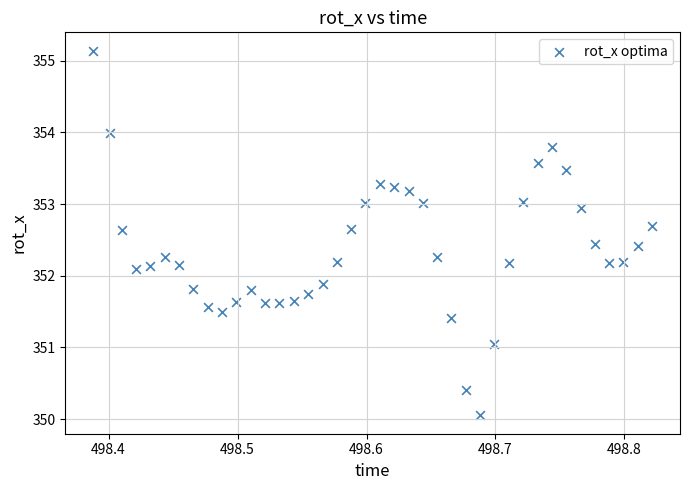

What is the range of X values (max minus min)?

0.4